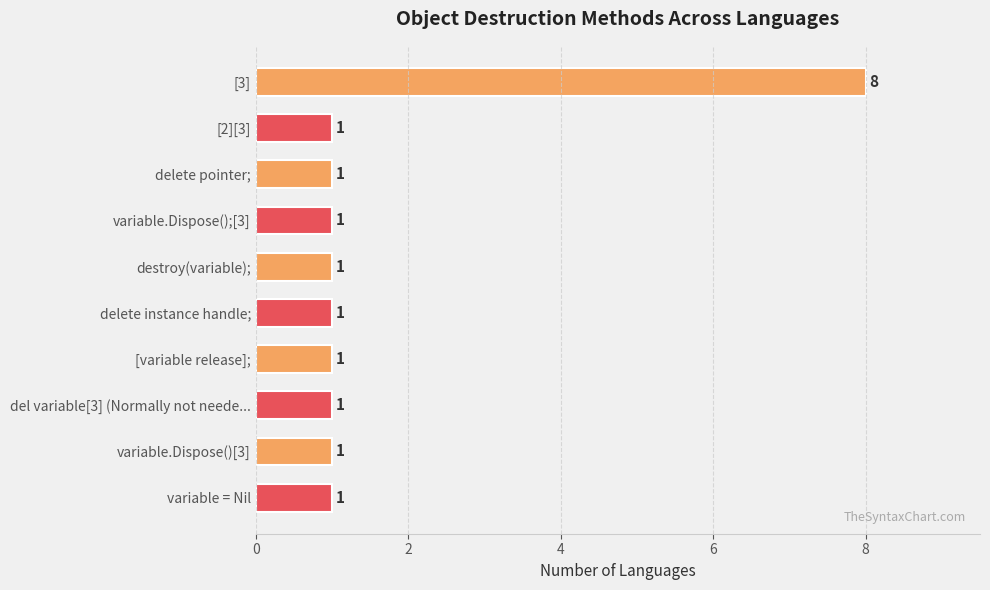

What is the value of the 4th bar from the top?

1